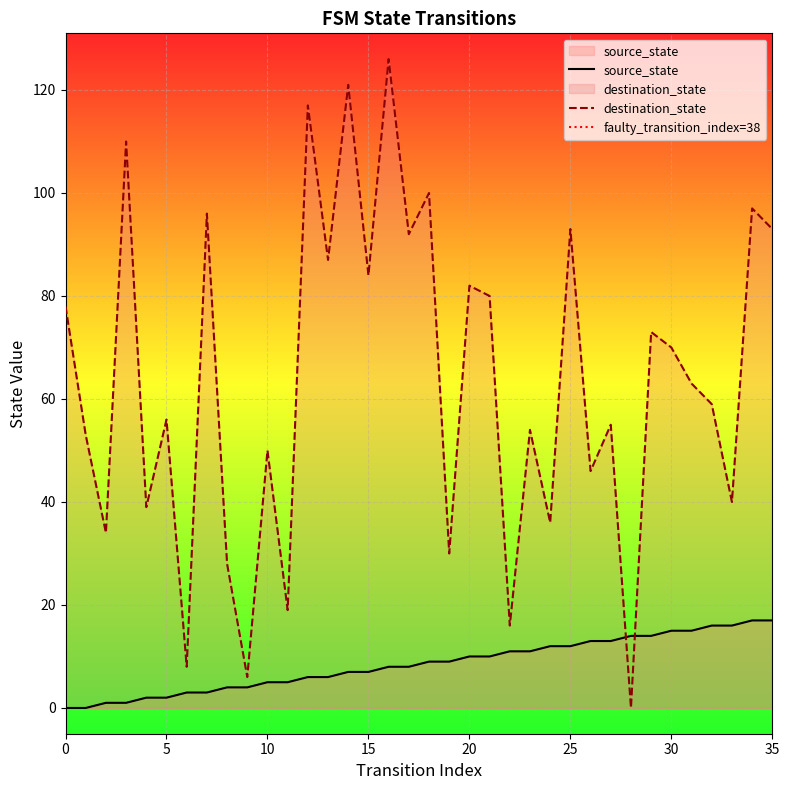

Read the destination_state value at 1.

53